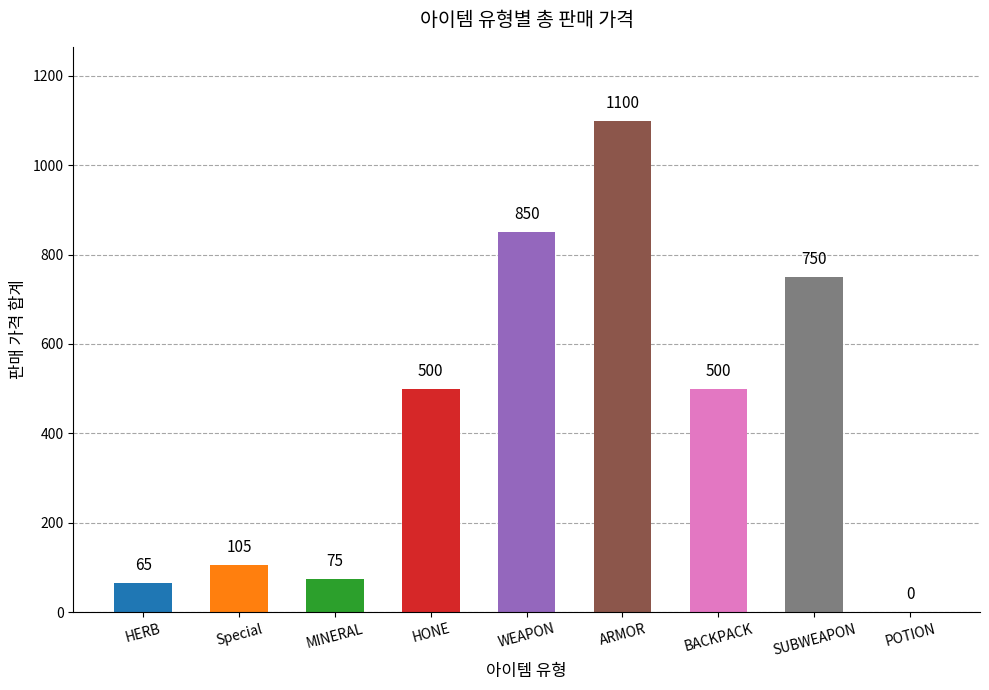

What is the approximate value at SUBWEAPON, to the nearest 50?

750